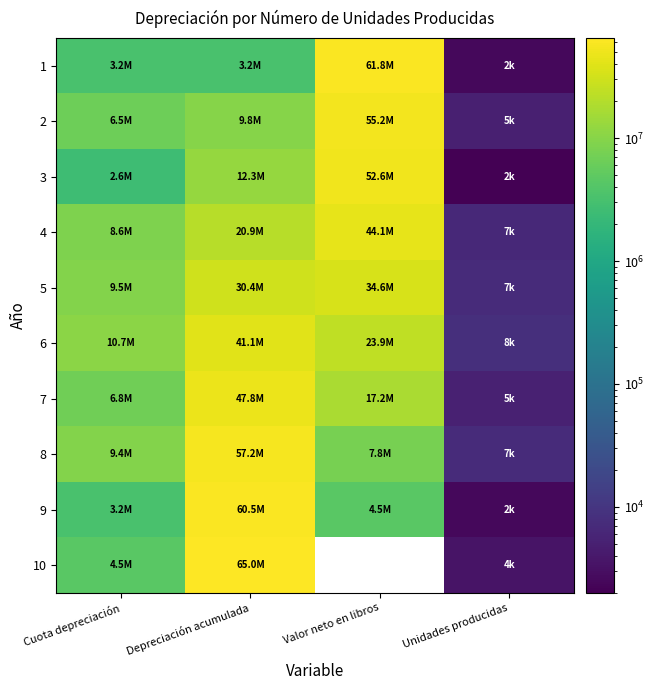

What is the sum of the 6 values at Depreciación acumulada and Unidades producidas?

41088200